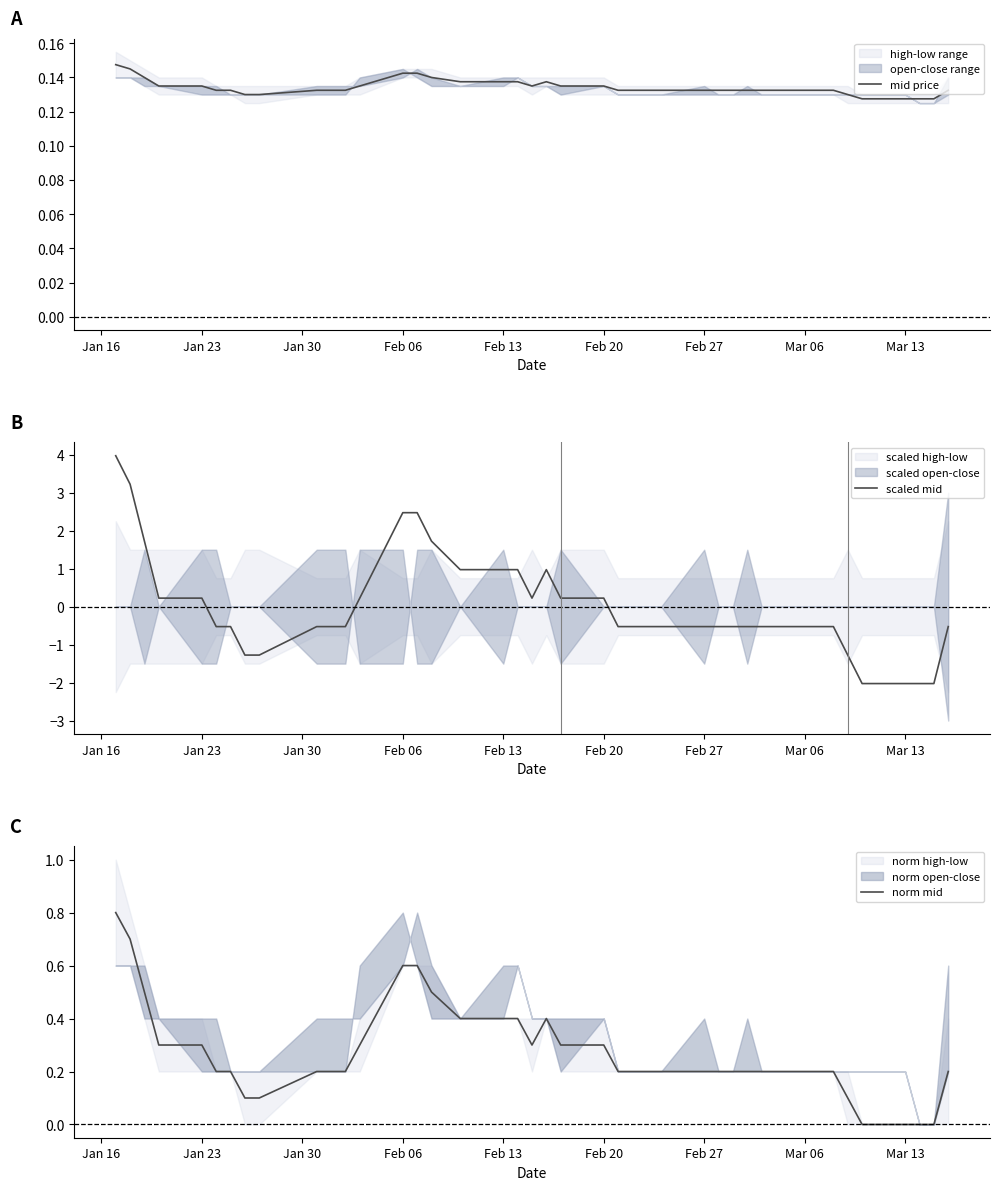

What is the maximum value for scaled mid?

4.0